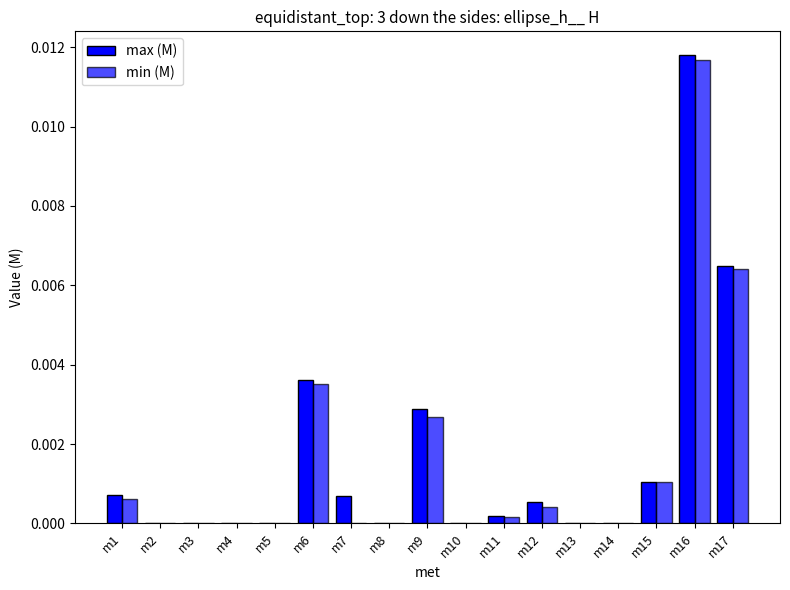

How many distinct data groups are displayed?

2